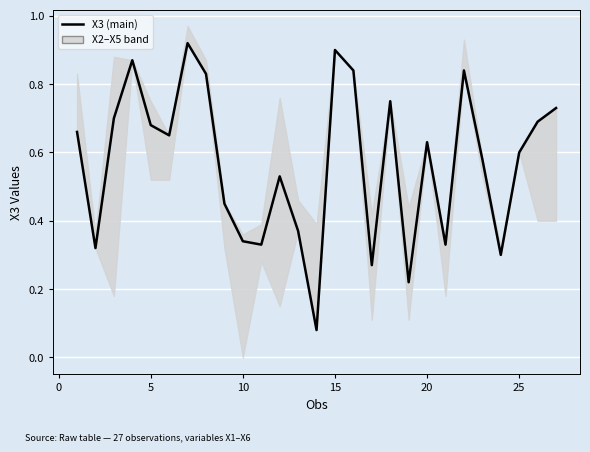

What is the value of the X5 (lower bound) point at the 20th from the left?

0.6